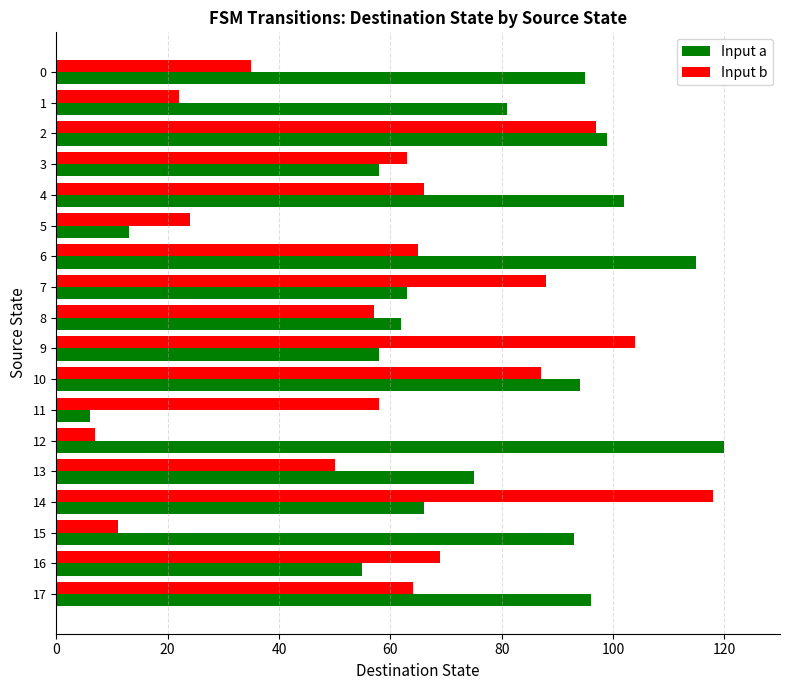

True or false: Input a has a value of 115 at 6.

True